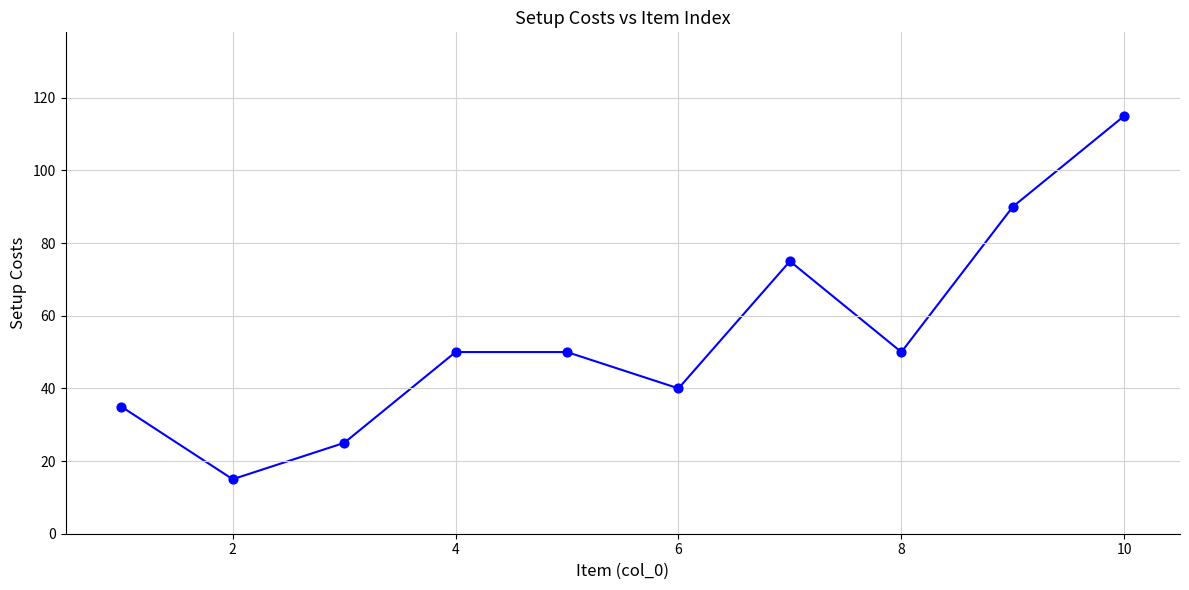

What Y value in the scatter plot is closest to 65?

75